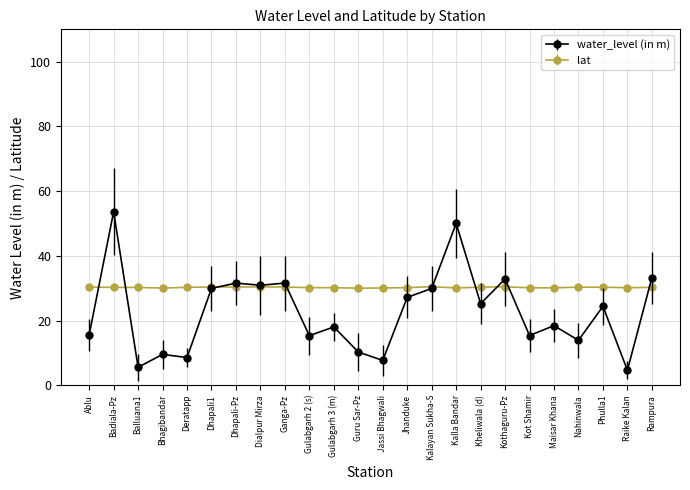

What is the value of the water_level (in m) point at the 19th from the left?

15.4